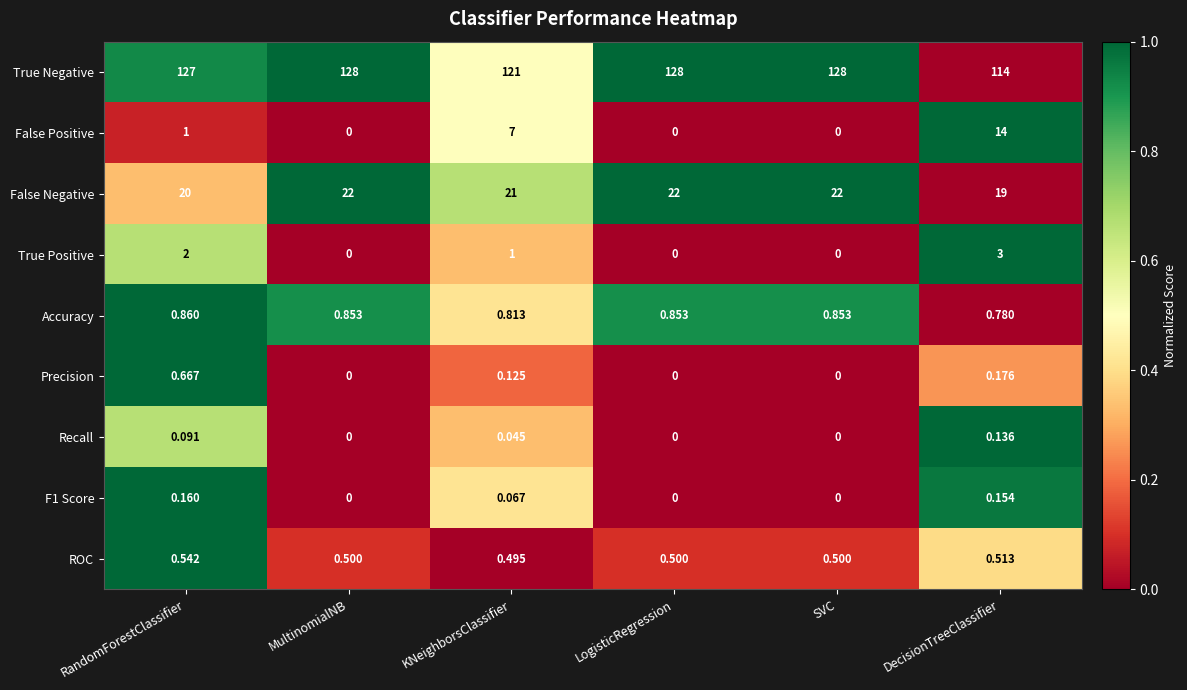

At which label does True Negative reach its minimum?

DecisionTreeClassifier